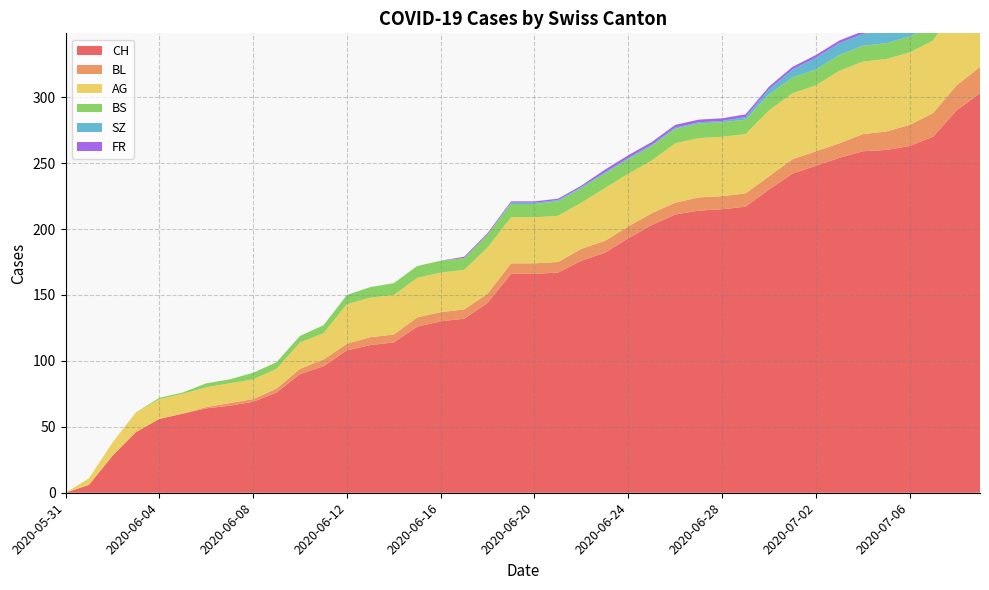

Reading left to right, extract all data points from this chart.

CH: 2020-05-31=0	2020-06-01=6	2020-06-02=28	2020-06-03=46	2020-06-04=56	2020-06-05=60	2020-06-06=64	2020-06-07=66	2020-06-08=69	2020-06-09=76	2020-06-10=90	2020-06-11=96	2020-06-12=108	2020-06-13=112	2020-06-14=114	2020-06-15=126	2020-06-16=130	2020-06-17=132	2020-06-18=144	2020-06-19=166	2020-06-20=166	2020-06-21=167	2020-06-22=176	2020-06-23=182	2020-06-24=193	2020-06-25=203	2020-06-26=211	2020-06-27=214	2020-06-28=215	2020-06-29=217	2020-06-30=230	2020-07-01=242	2020-07-02=248	2020-07-03=254	2020-07-04=259	2020-07-05=260	2020-07-06=263	2020-07-07=270	2020-07-08=290	2020-07-09=303
BL: 2020-05-31=0	2020-06-01=0	2020-06-02=0	2020-06-03=0	2020-06-04=0	2020-06-05=0	2020-06-06=1	2020-06-07=2	2020-06-08=2	2020-06-09=3	2020-06-10=4	2020-06-11=5	2020-06-12=5	2020-06-13=6	2020-06-14=6	2020-06-15=7	2020-06-16=7	2020-06-17=7	2020-06-18=7	2020-06-19=8	2020-06-20=8	2020-06-21=8	2020-06-22=9	2020-06-23=9	2020-06-24=9	2020-06-25=9	2020-06-26=9	2020-06-27=10	2020-06-28=10	2020-06-29=10	2020-06-30=10	2020-07-01=11	2020-07-02=11	2020-07-03=11	2020-07-04=13	2020-07-05=14	2020-07-06=16	2020-07-07=18	2020-07-08=19	2020-07-09=20
AG: 2020-05-31=0	2020-06-01=5	2020-06-02=10	2020-06-03=15	2020-06-04=15	2020-06-05=15	2020-06-06=15	2020-06-07=15	2020-06-08=15	2020-06-09=15	2020-06-10=20	2020-06-11=20	2020-06-12=30	2020-06-13=30	2020-06-14=30	2020-06-15=30	2020-06-16=30	2020-06-17=30	2020-06-18=35	2020-06-19=35	2020-06-20=35	2020-06-21=35	2020-06-22=35	2020-06-23=40	2020-06-24=40	2020-06-25=40	2020-06-26=45	2020-06-27=45	2020-06-28=45	2020-06-29=45	2020-06-30=50	2020-07-01=50	2020-07-02=50	2020-07-03=55	2020-07-04=55	2020-07-05=55	2020-07-06=55	2020-07-07=55	2020-07-08=60	2020-07-09=70
BS: 2020-05-31=0	2020-06-01=0	2020-06-02=0	2020-06-03=0	2020-06-04=1	2020-06-05=1	2020-06-06=3	2020-06-07=3	2020-06-08=5	2020-06-09=5	2020-06-10=5	2020-06-11=6	2020-06-12=7	2020-06-13=8	2020-06-14=9	2020-06-15=9	2020-06-16=9	2020-06-17=9	2020-06-18=10	2020-06-19=10	2020-06-20=10	2020-06-21=11	2020-06-22=11	2020-06-23=11	2020-06-24=11	2020-06-25=11	2020-06-26=11	2020-06-27=11	2020-06-28=11	2020-06-29=11	2020-06-30=12	2020-07-01=12	2020-07-02=12	2020-07-03=12	2020-07-04=12	2020-07-05=12	2020-07-06=12	2020-07-07=12	2020-07-08=12	2020-07-09=12
SZ: 2020-05-31=0	2020-06-01=0	2020-06-02=0	2020-06-03=0	2020-06-04=0	2020-06-05=0	2020-06-06=0	2020-06-07=0	2020-06-08=0	2020-06-09=0	2020-06-10=0	2020-06-11=0	2020-06-12=0	2020-06-13=0	2020-06-14=0	2020-06-15=0	2020-06-16=0	2020-06-17=0	2020-06-18=0	2020-06-19=1	2020-06-20=1	2020-06-21=1	2020-06-22=1	2020-06-23=1	2020-06-24=1	2020-06-25=1	2020-06-26=1	2020-06-27=1	2020-06-28=1	2020-06-29=2	2020-06-30=4	2020-07-01=6	2020-07-02=9	2020-07-03=9	2020-07-04=9	2020-07-05=9	2020-07-06=9	2020-07-07=9	2020-07-08=17	2020-07-09=17
FR: 2020-05-31=0	2020-06-01=0	2020-06-02=0	2020-06-03=0	2020-06-04=0	2020-06-05=0	2020-06-06=0	2020-06-07=0	2020-06-08=0	2020-06-09=0	2020-06-10=0	2020-06-11=0	2020-06-12=0	2020-06-13=0	2020-06-14=0	2020-06-15=0	2020-06-16=0	2020-06-17=1	2020-06-18=1	2020-06-19=1	2020-06-20=1	2020-06-21=1	2020-06-22=1	2020-06-23=2	2020-06-24=2	2020-06-25=2	2020-06-26=2	2020-06-27=2	2020-06-28=2	2020-06-29=2	2020-06-30=2	2020-07-01=2	2020-07-02=2	2020-07-03=2	2020-07-04=2	2020-07-05=2	2020-07-06=2	2020-07-07=2	2020-07-08=2	2020-07-09=2